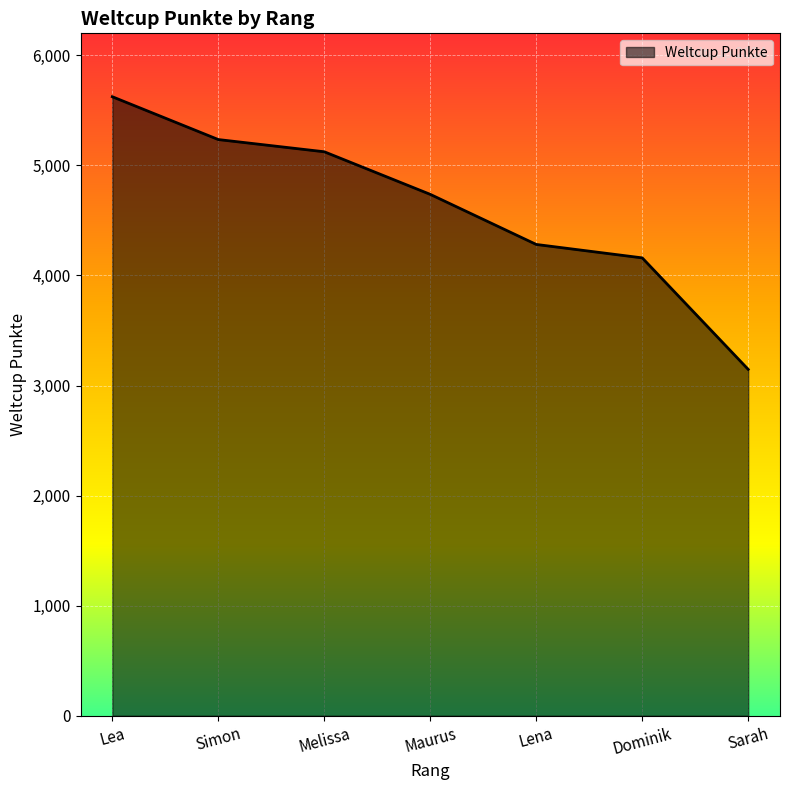

At which category does the chart reach its peak across all series?

Lea